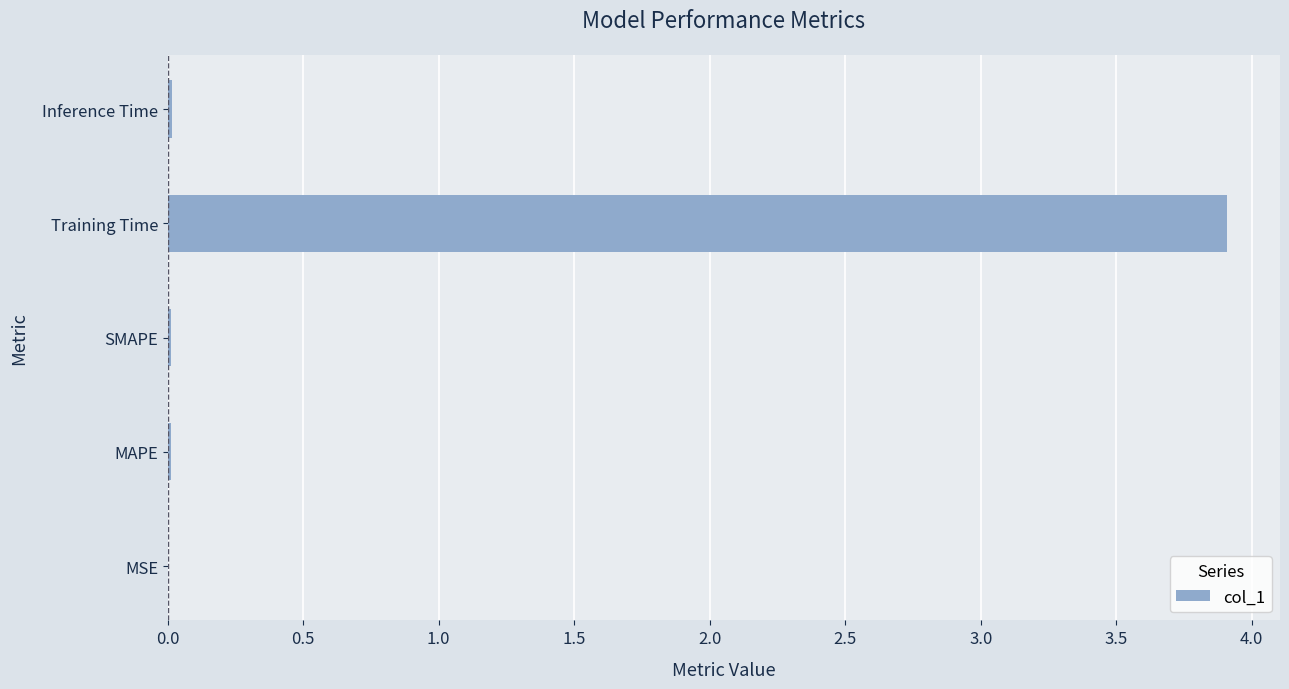

Between Training Time and SMAPE, which is larger?

Training Time